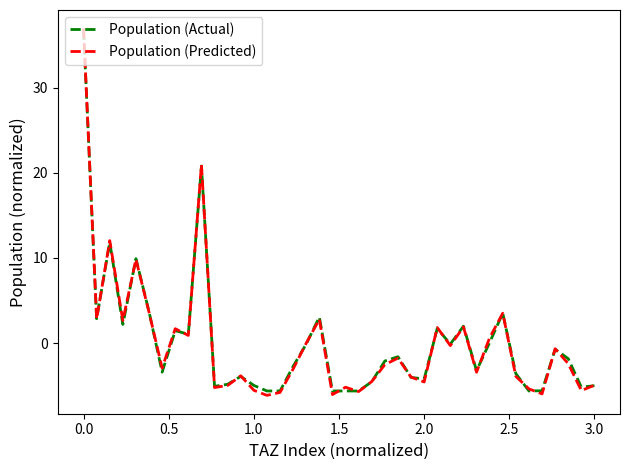

Which series has the widest spread of values?

Population (Predicted)